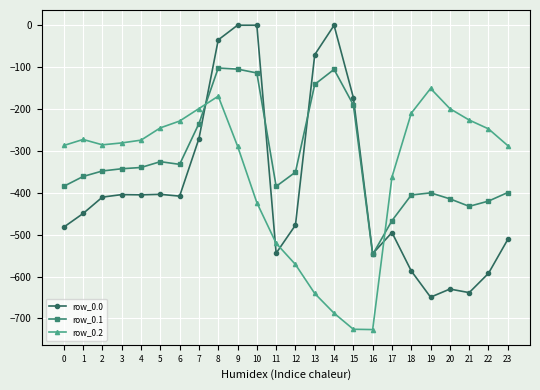

How many intersections are there between row_0.0 and row_0.2?

4